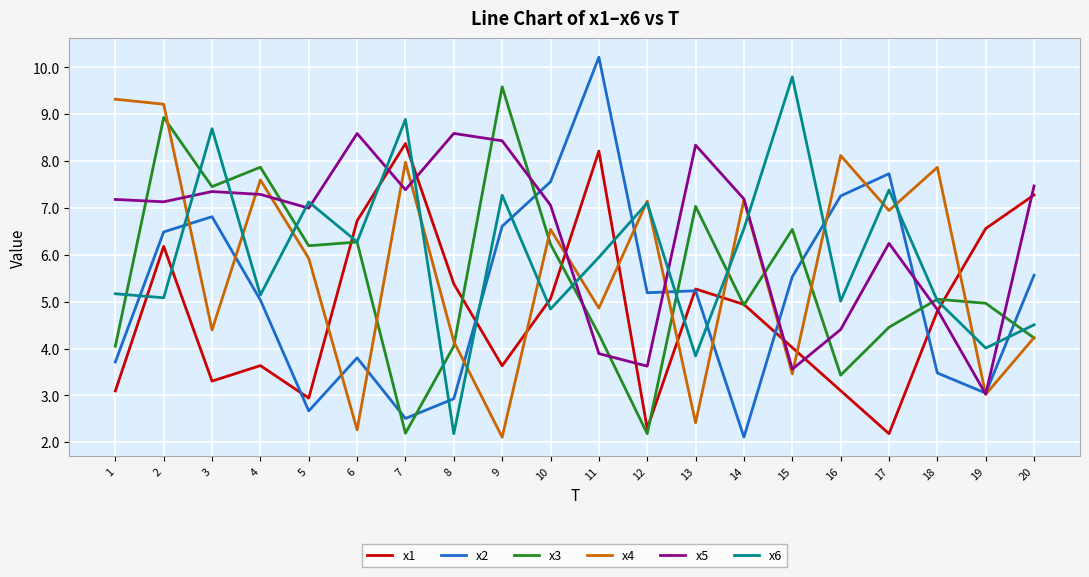

The value of x4 at 1 is 4.6. True or false?

False